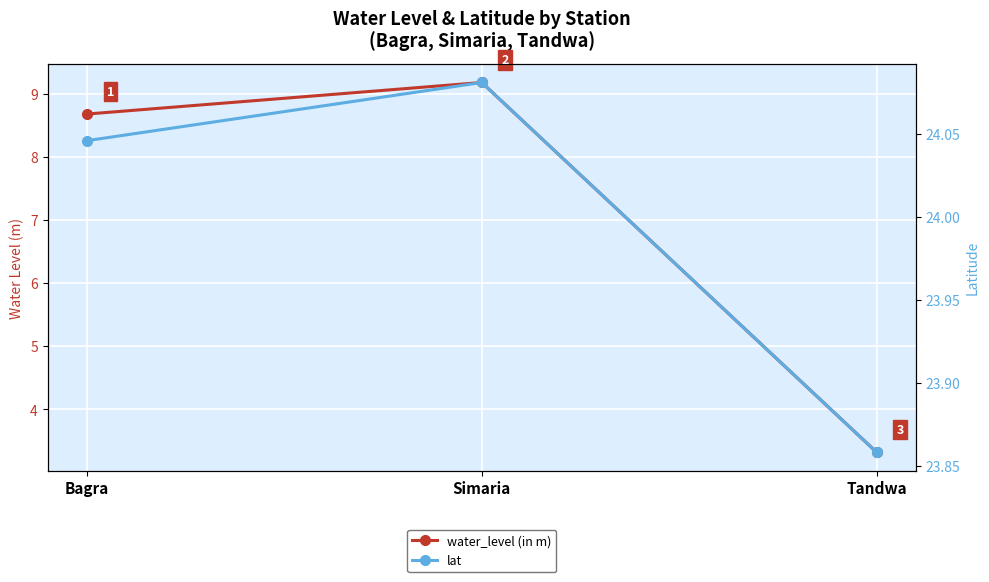

Which series has the widest spread of values?

water_level (in m)